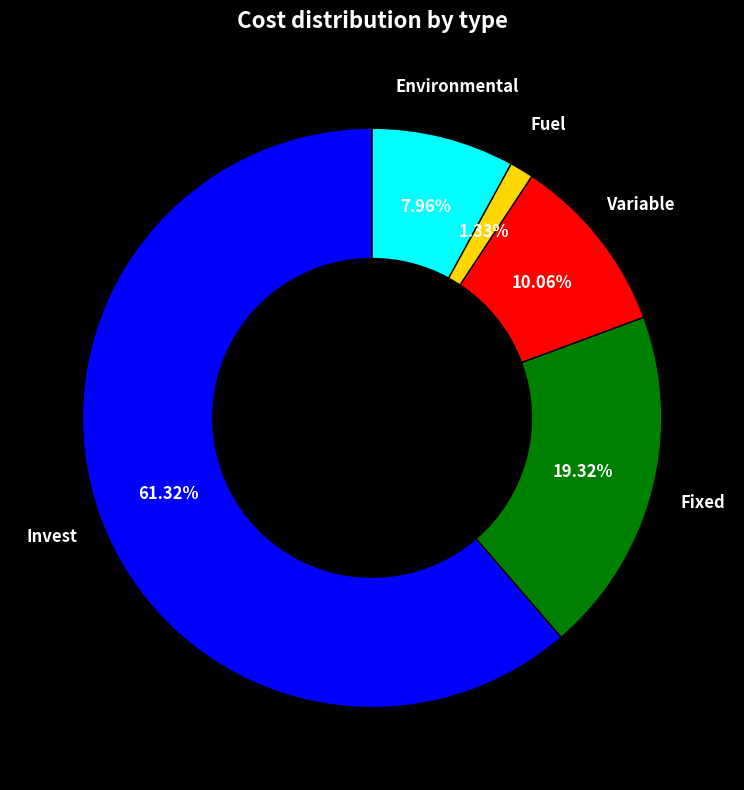

Between Variable and Invest, which is larger?

Invest